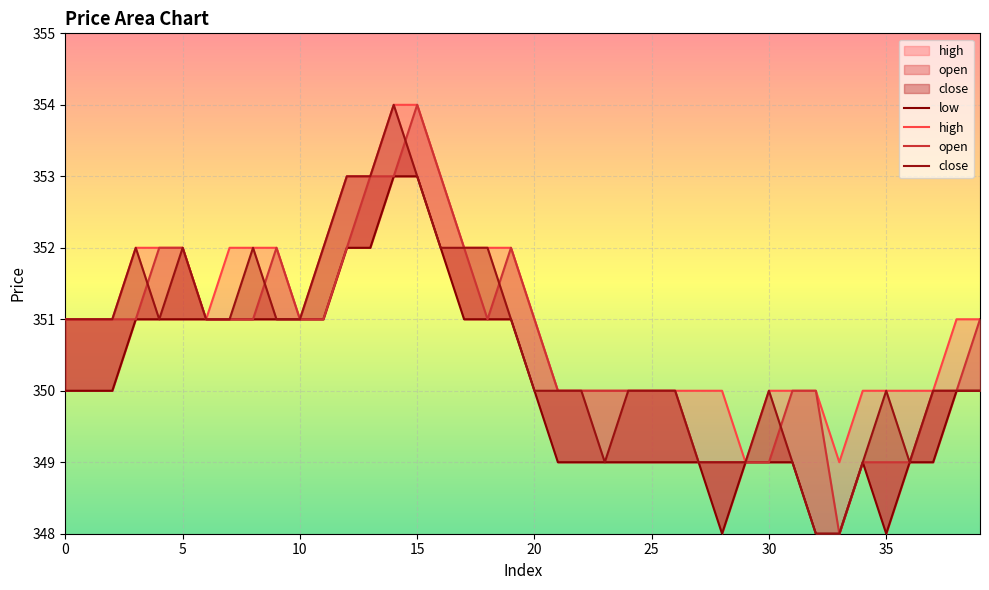

Is the value of low at 0 greater than the value of open at 10?

No